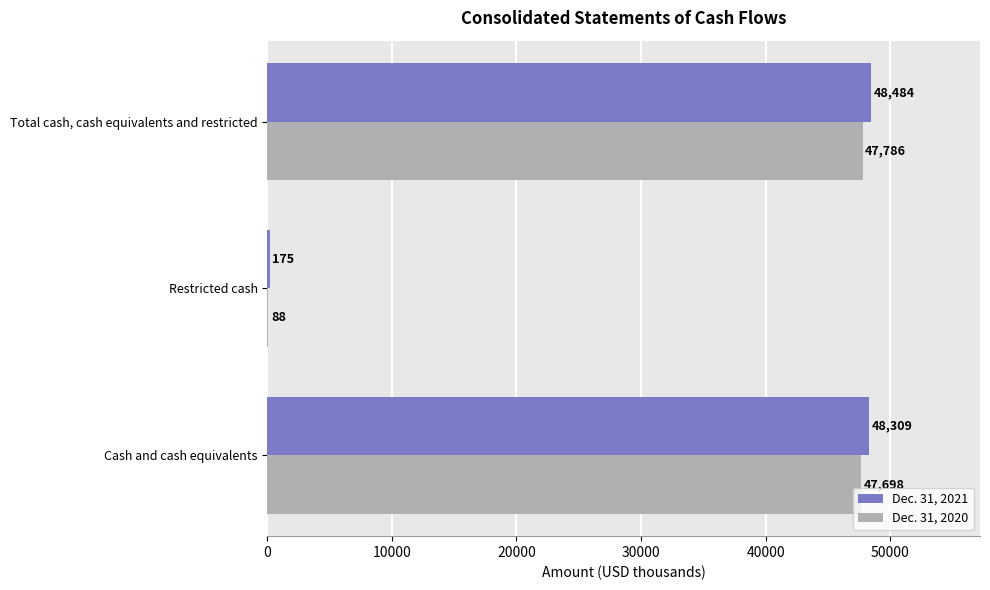

Which series changed the most between Cash and cash equivalents and Total cash, cash equivalents and restricted?

Dec. 31, 2021